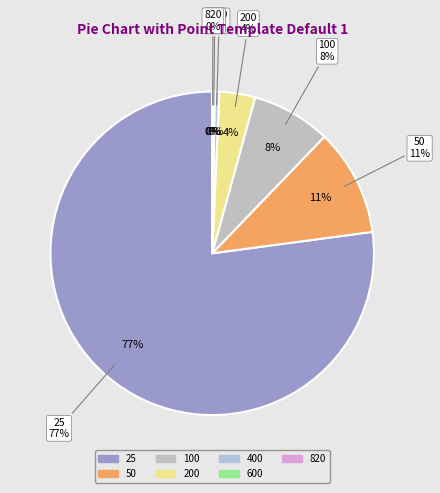

How many segments does this pie chart have?

7